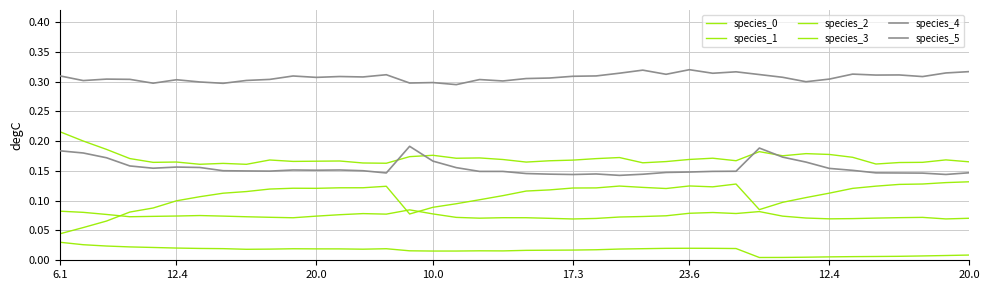

At which category is the sum across all series the highest?

6.1